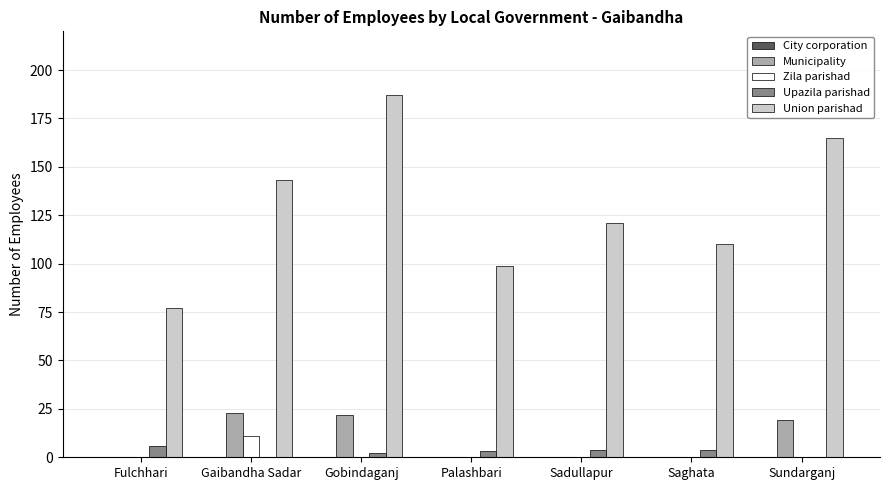

What is the greatest value displayed?

187